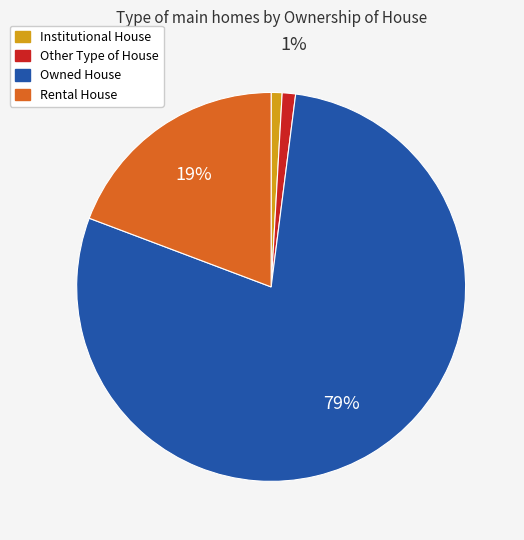

Is it true that Institutional House is 11% of the pie?

False